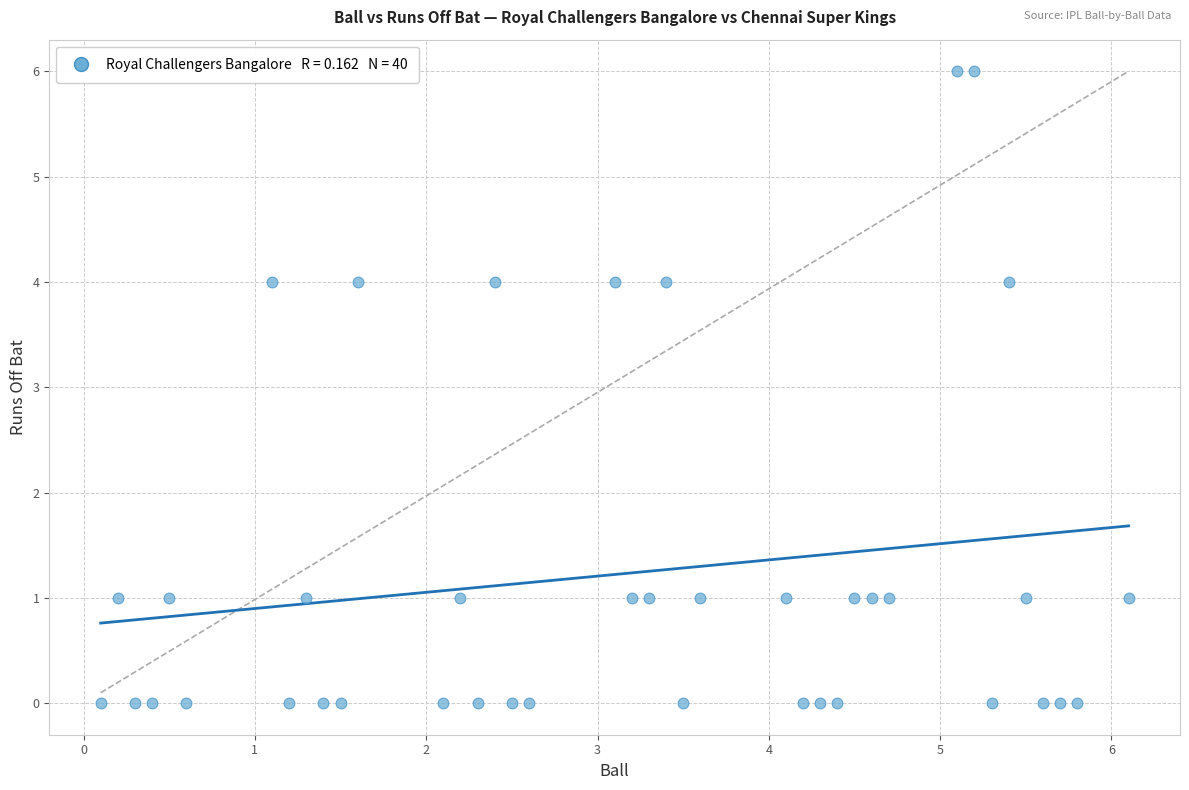

What is the range of Y values (max minus min)?

6